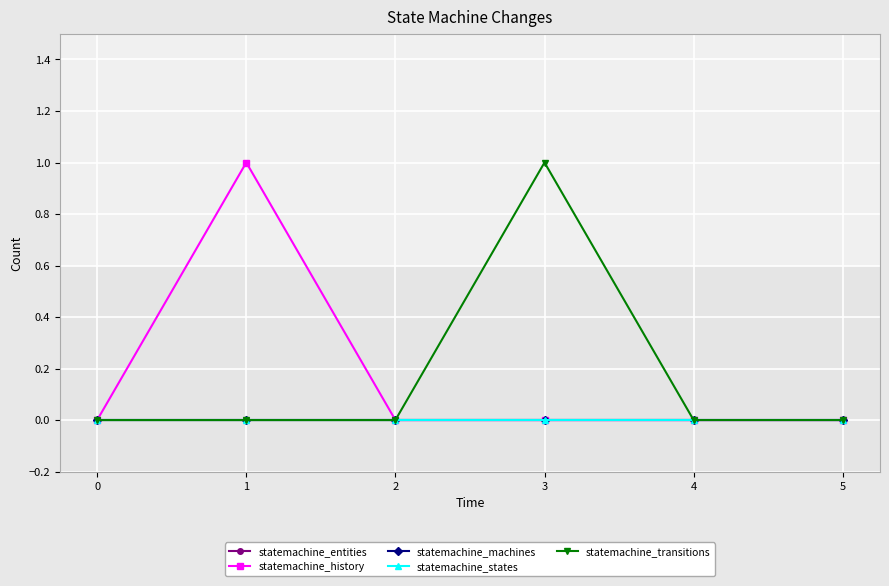

At how many categories does at least one series exceed 0?

2